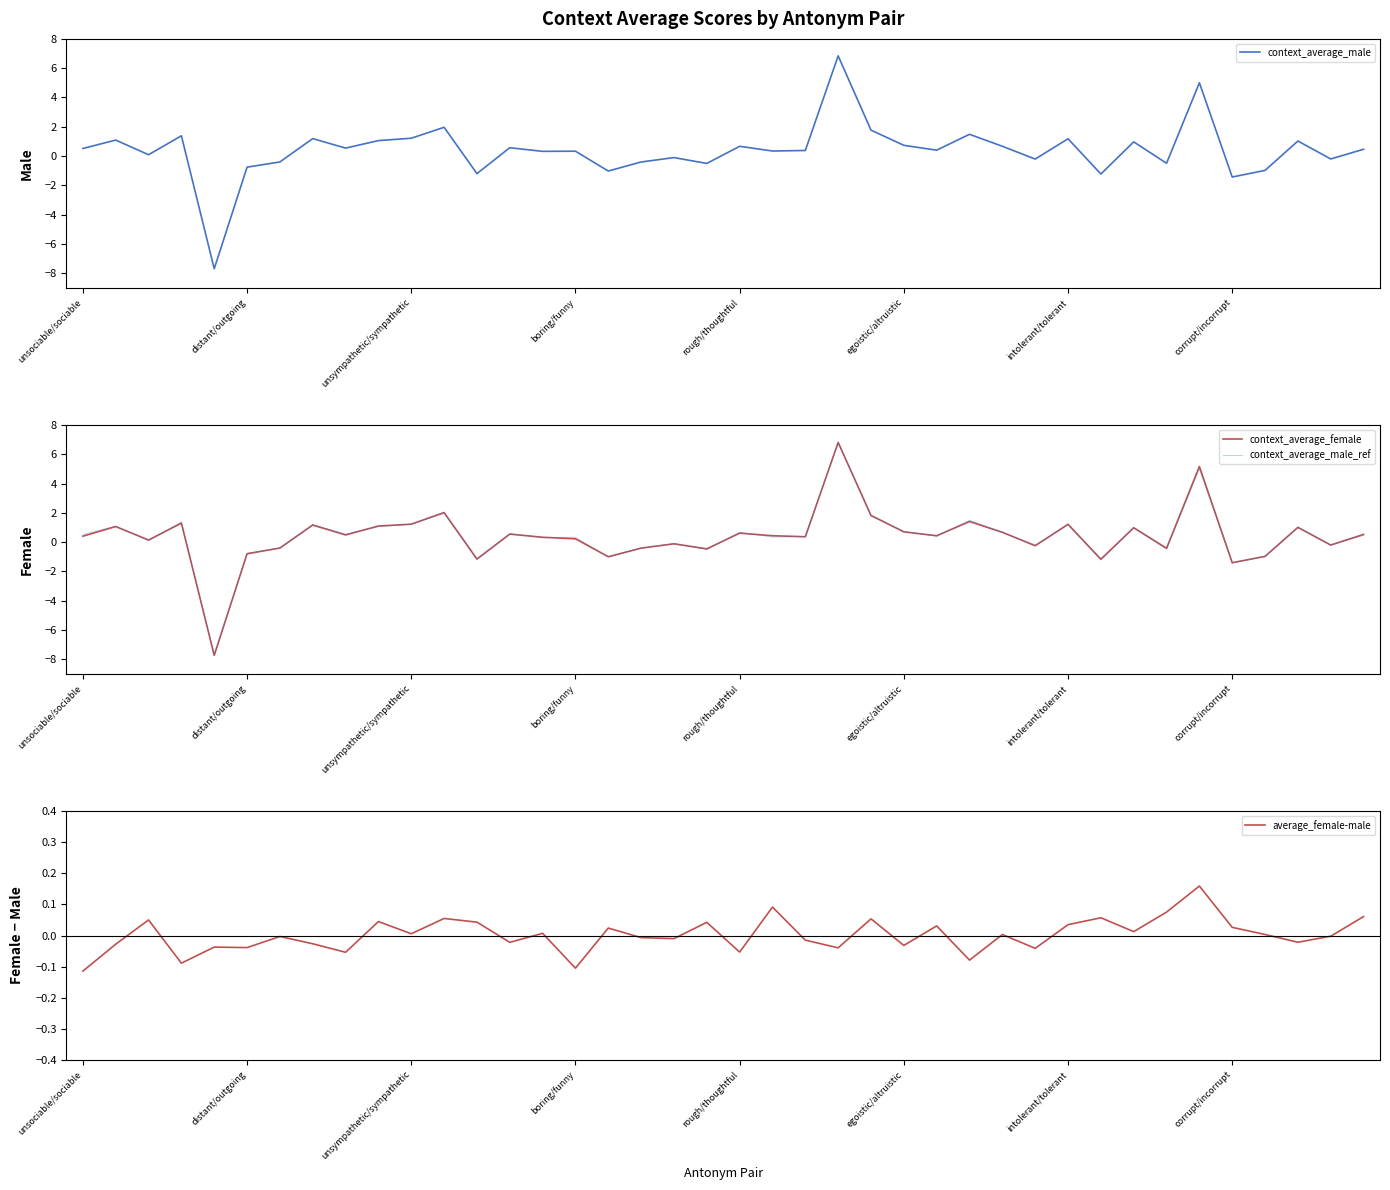

Which series has the largest total across all categories?

context_average_female